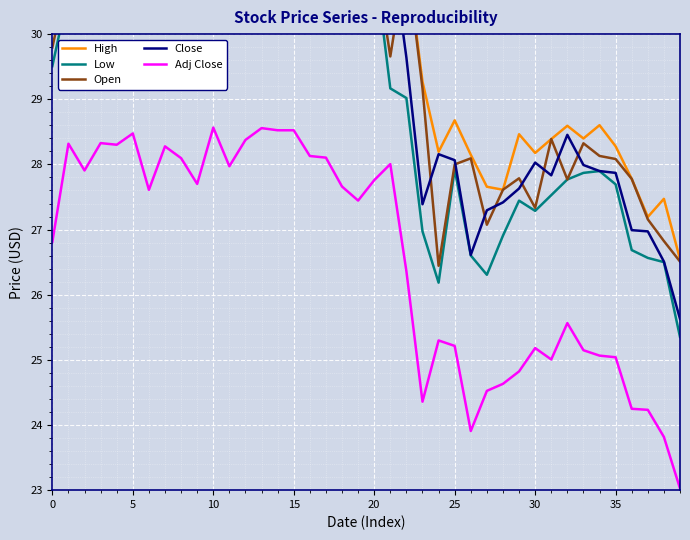

Is it true that Adj Close equals 25.0 at 35?

True